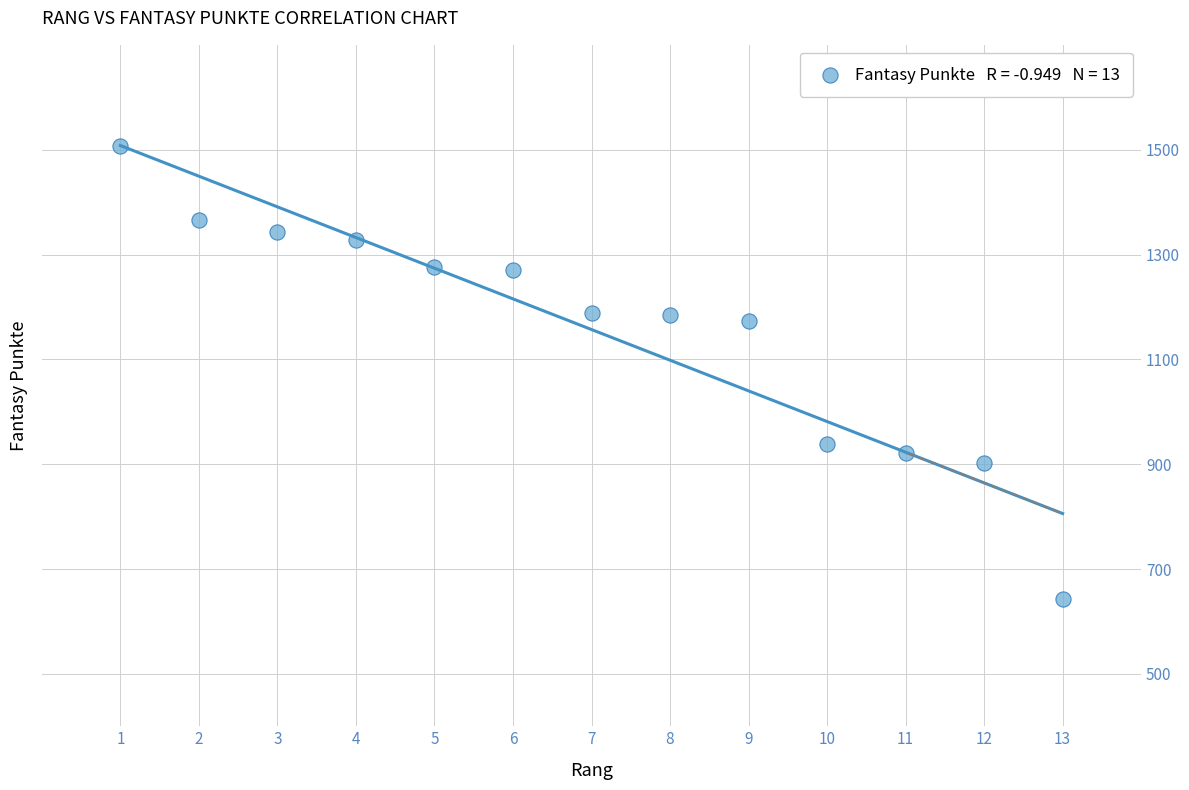

What is the range of X values (max minus min)?

12